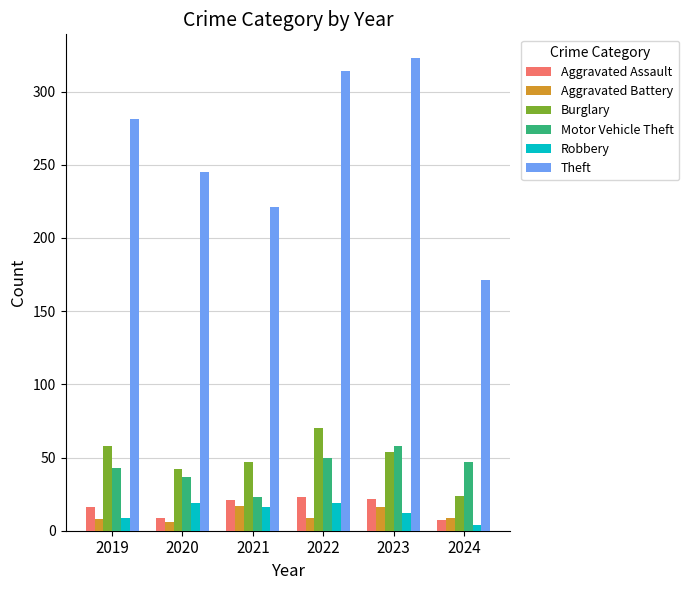

Is the value of Motor Vehicle Theft at 2019 greater than the value of Robbery at 2024?

Yes